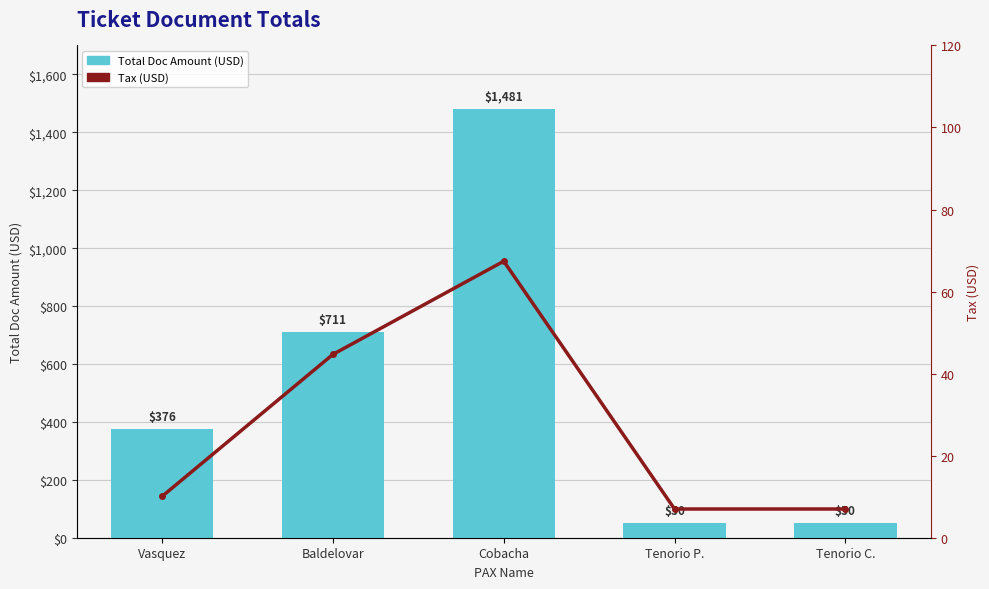

Which category has the lowest value in the Total Doc Amount (USD) series?

Tenorio P.